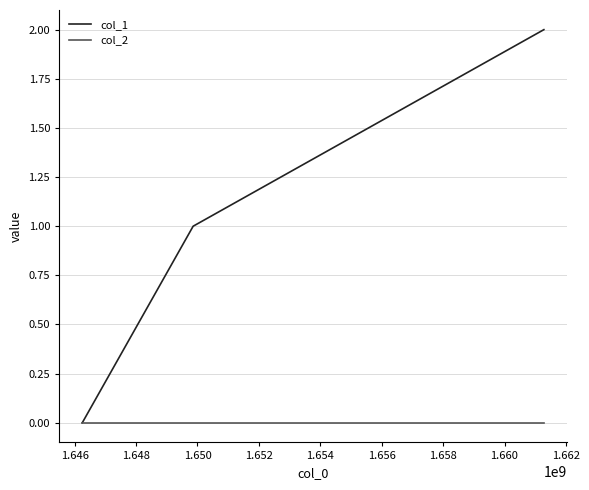

Reading left to right, what are all the values shown in this chart?

col_1: 0	1	2
col_2: 0	0	0